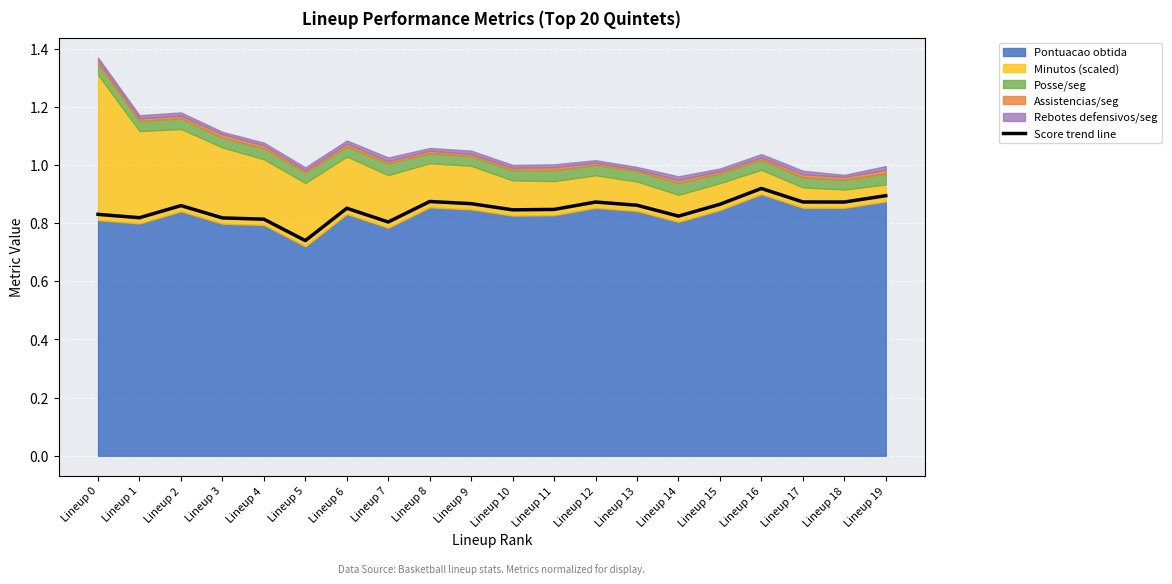

What is the value of the 19th point from the left?

0.9